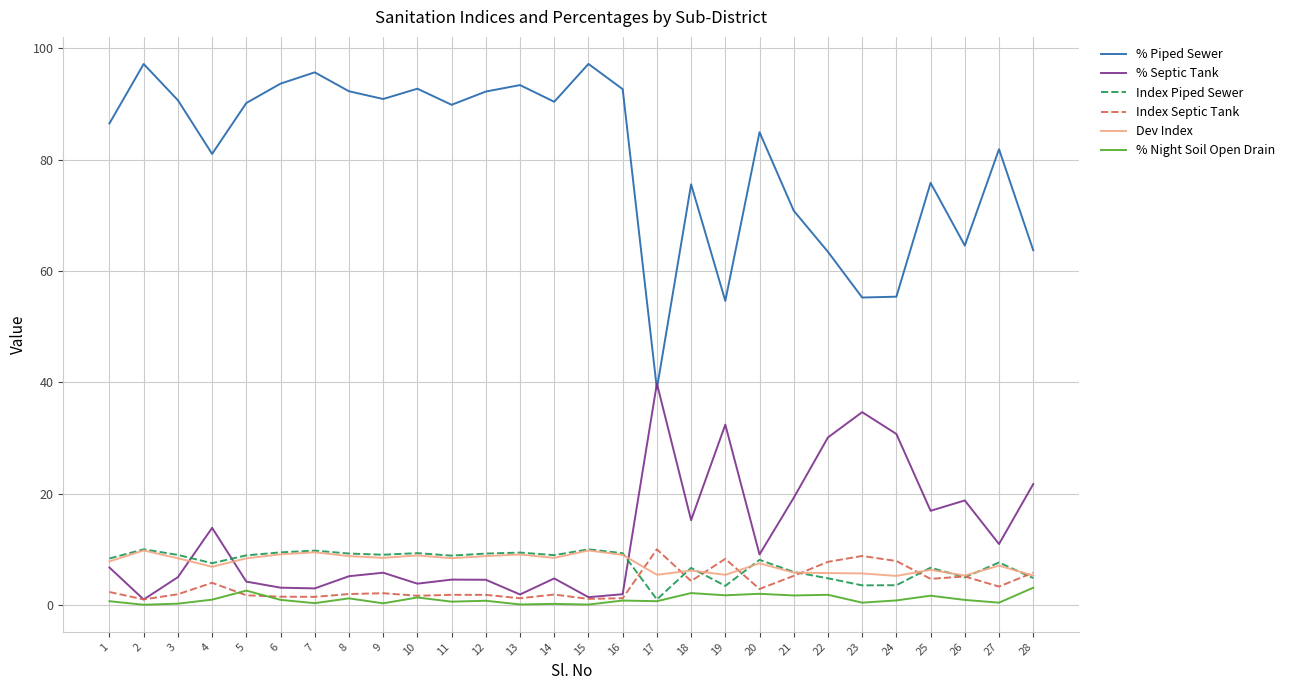

How many lines are shown in the chart?

6